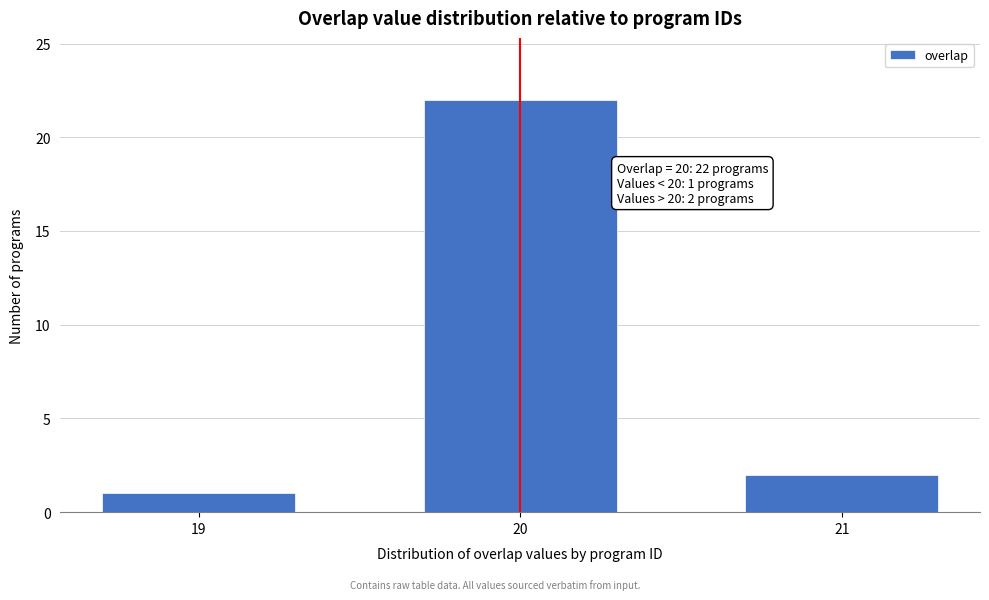

Reading left to right, list all the values displayed in this chart.

1	22	2